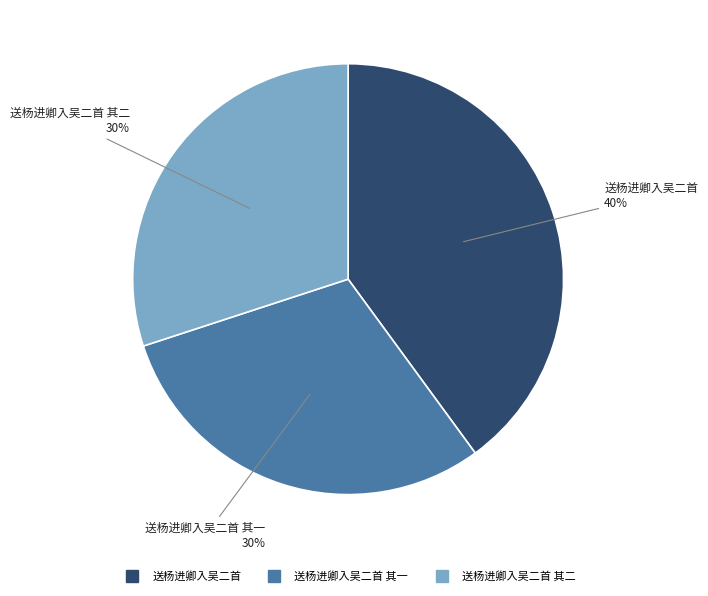

Is there any slice that represents more than half of the pie?

No